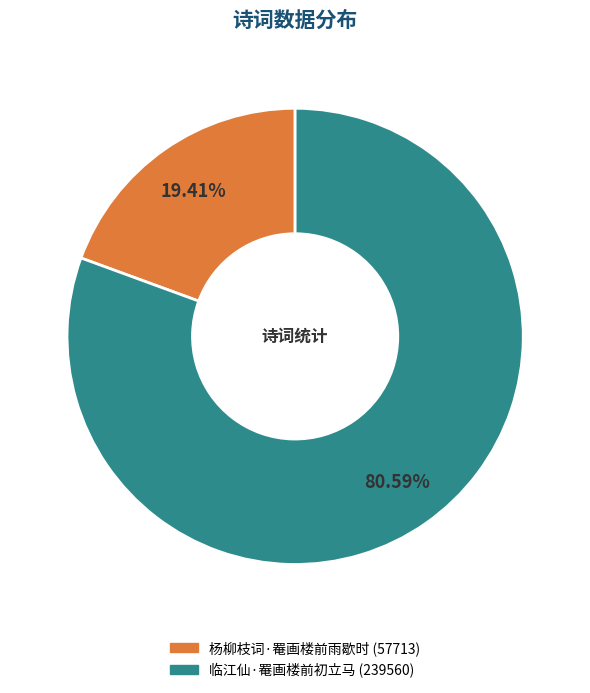

Does 杨柳枝词·罨画楼前雨歇时 account for over 50% of the chart?

No